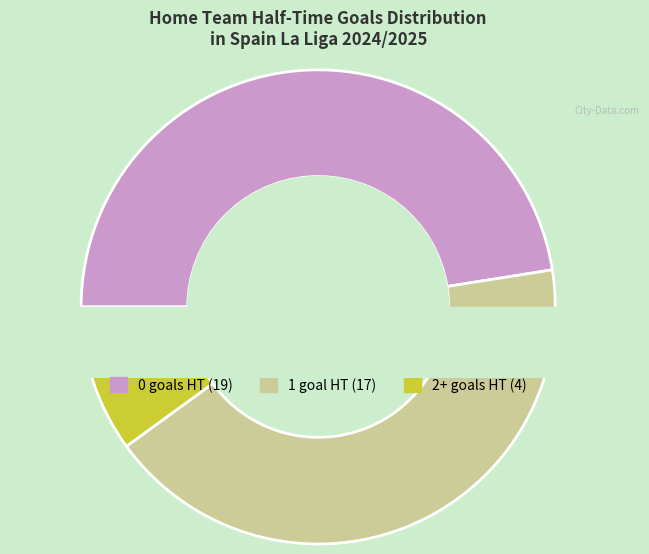

Which category has the smallest portion of the pie?

2